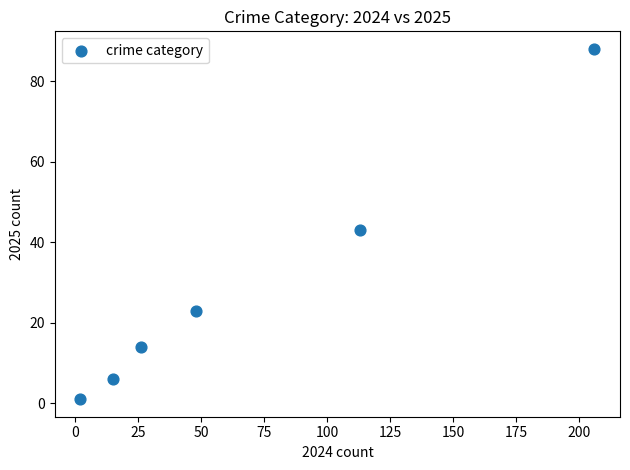

What Y value in the scatter plot is closest to 44?

43